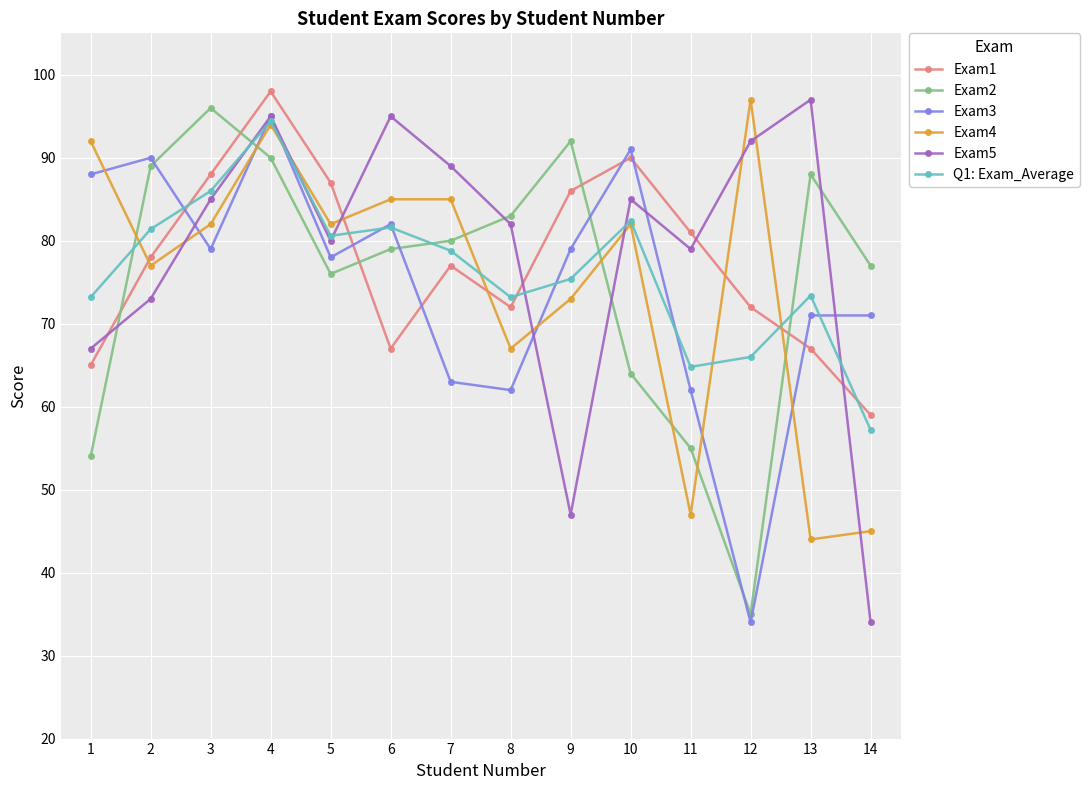

Which series has the largest total across all categories?

Exam5